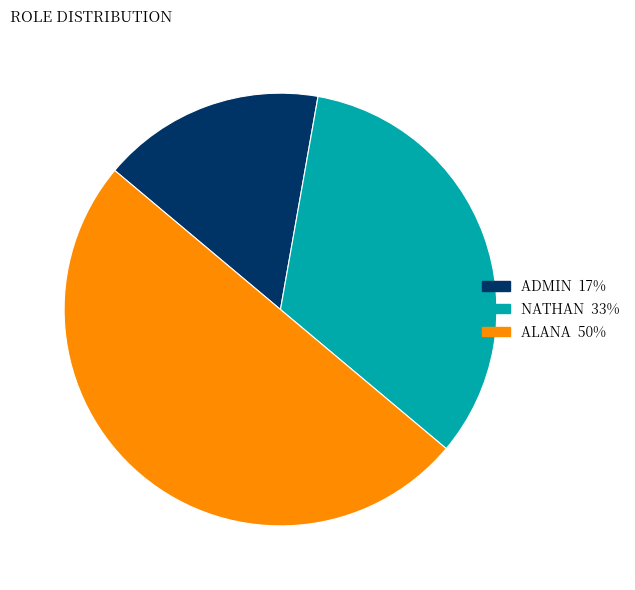

Does NATHAN represent more than half of the total?

No